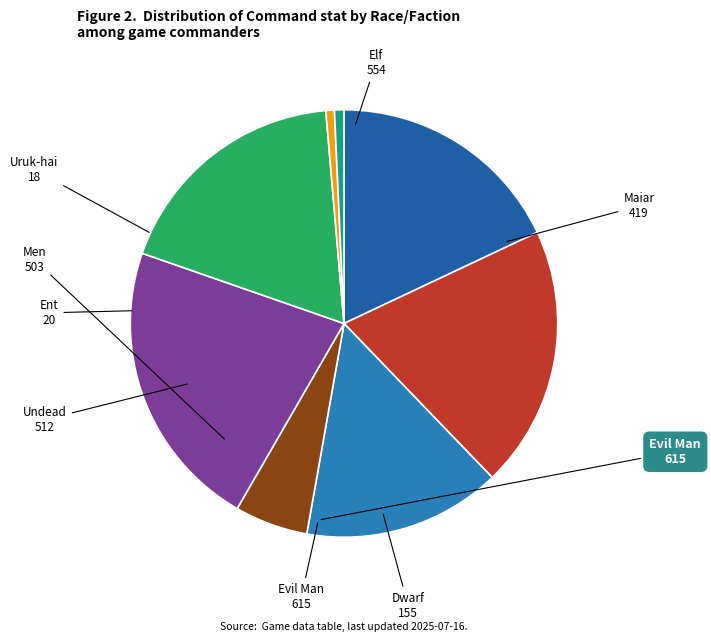

How many slices are in this pie chart?

8